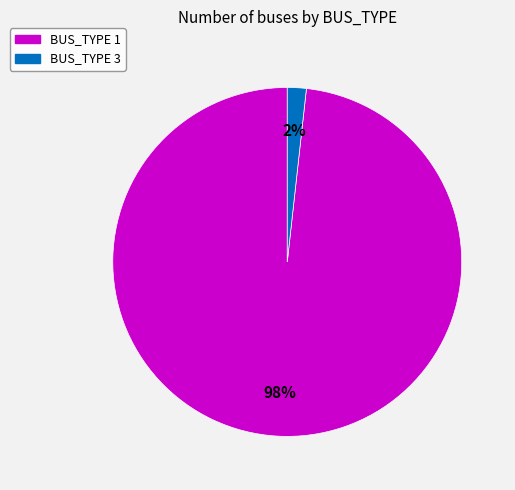

To the nearest percent, what is the difference between the largest and smallest slice percentages?

96%